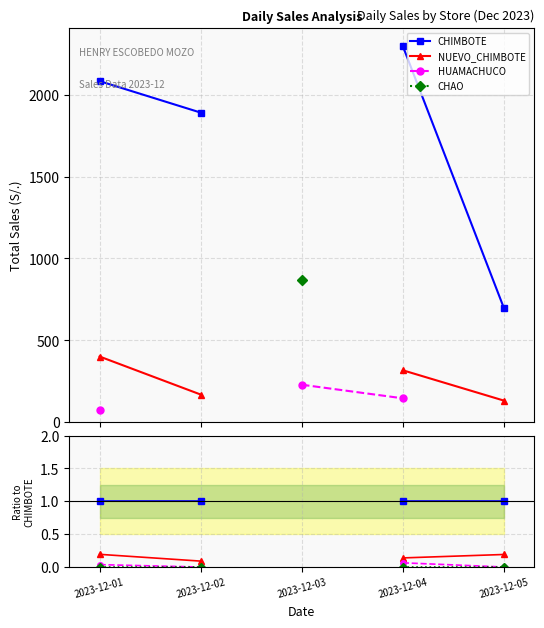

True or false: CHIMBOTE has more than 2 points higher than both neighbors.

False